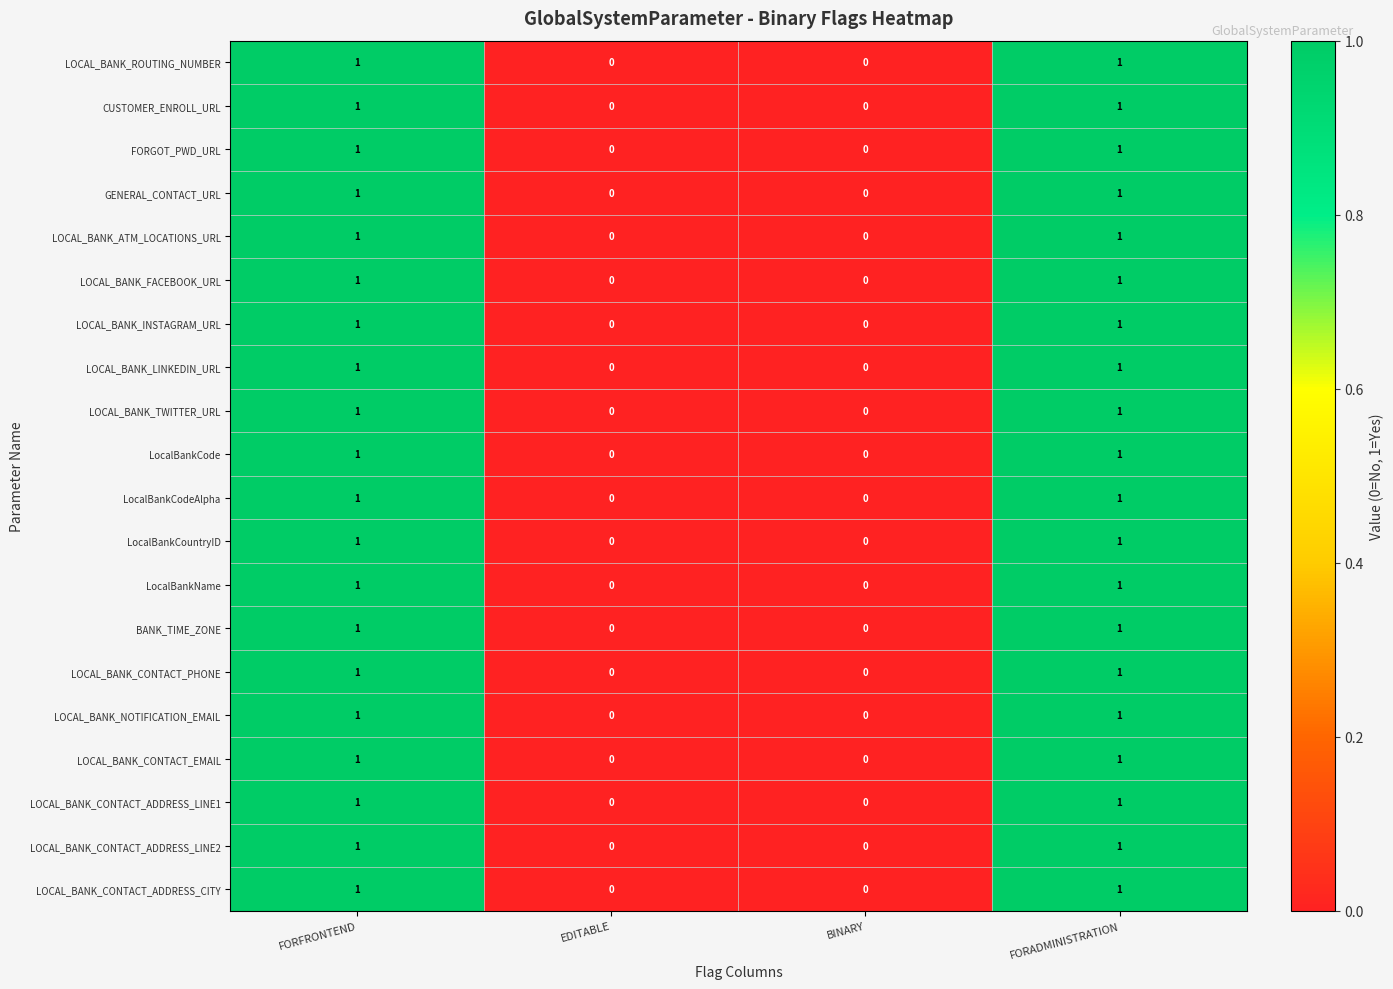

What is the total value across all series at FORFRONTEND?

20